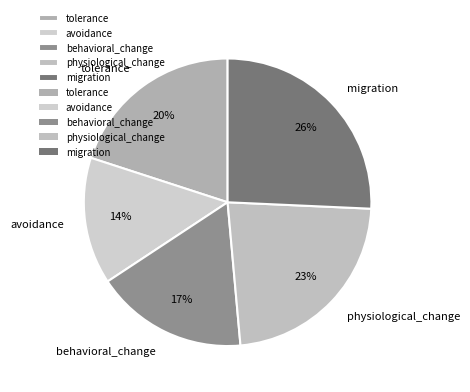

What percentage is the avoidance slice, to the nearest percent?

14%